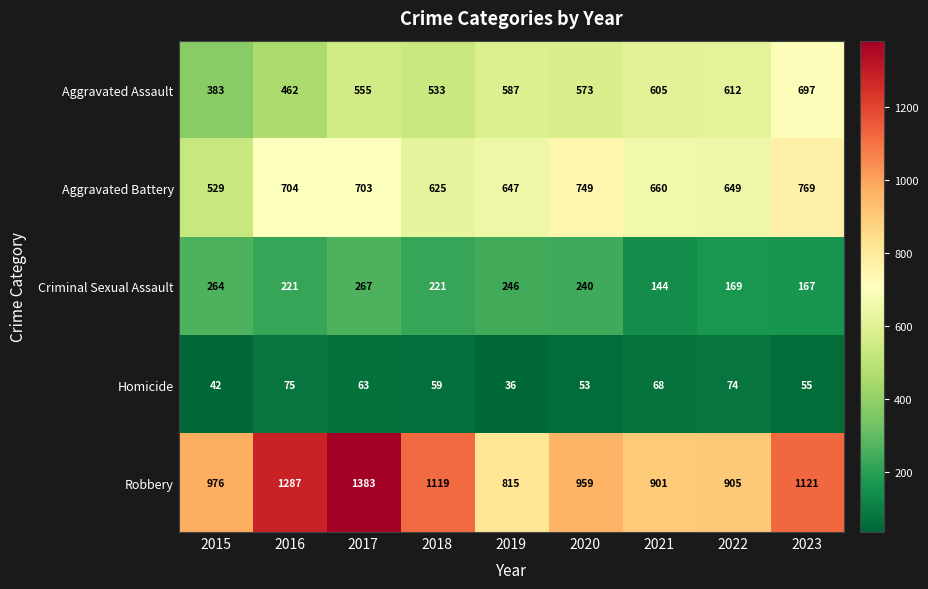

What is the sum of the Criminal Sexual Assault values at 2016 and 2017?

488